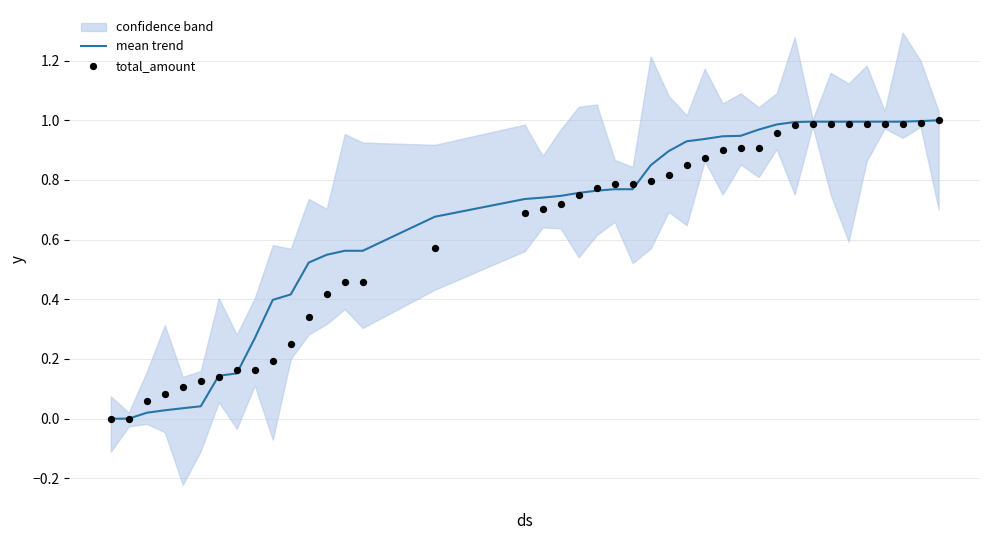

Which series has the largest total across all categories?

mean trend